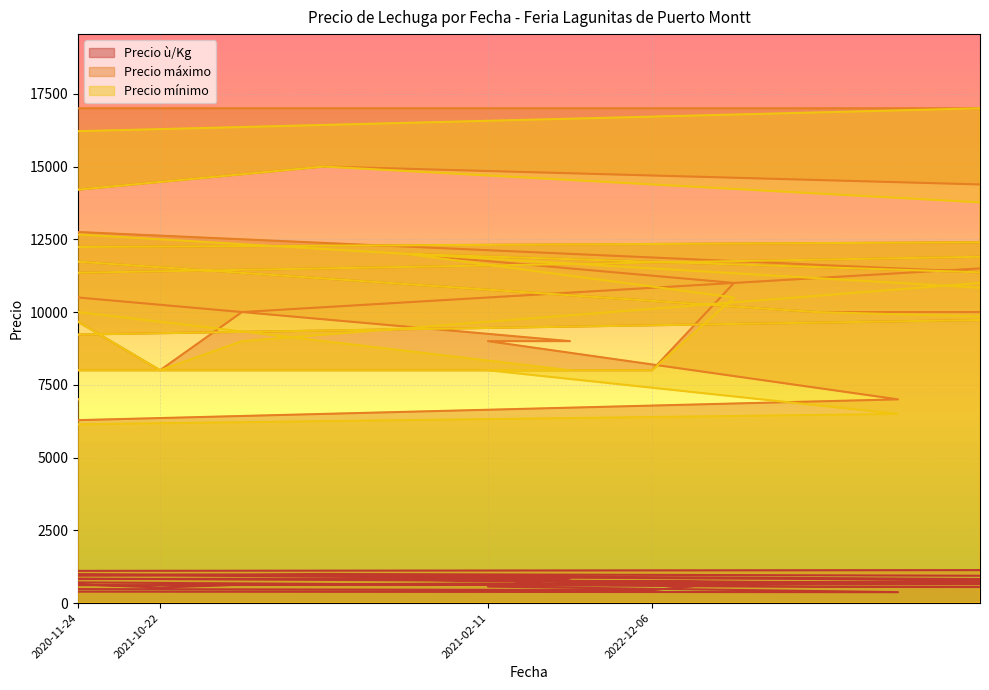

How many interior local valleys does the Precio mínimo series have?

9